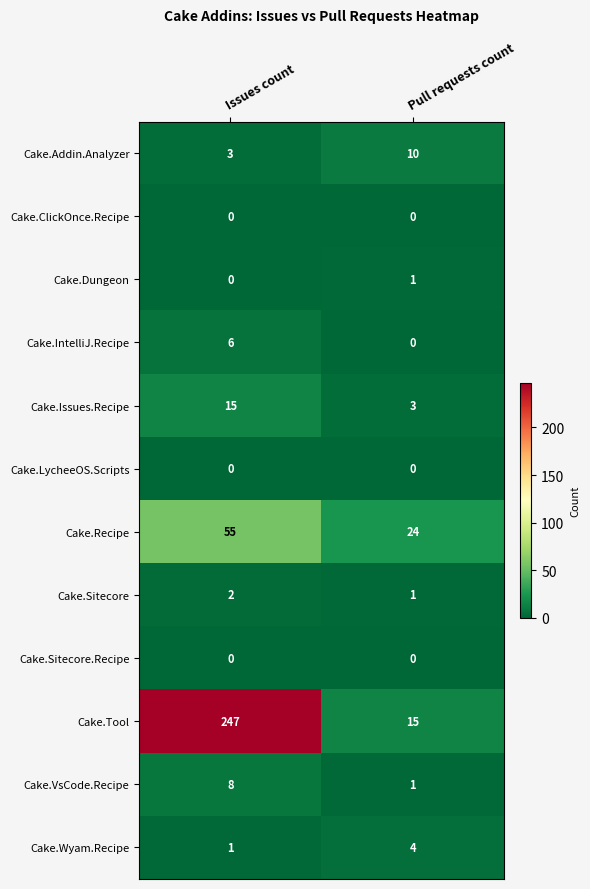

Reading right to left, transcribe all the data shown in this chart.

Cake.Addin.Analyzer: 10	3
Cake.ClickOnce.Recipe: 0	0
Cake.Dungeon: 1	0
Cake.IntelliJ.Recipe: 0	6
Cake.Issues.Recipe: 3	15
Cake.LycheeOS.Scripts: 0	0
Cake.Recipe: 24	55
Cake.Sitecore: 1	2
Cake.Sitecore.Recipe: 0	0
Cake.Tool: 15	247
Cake.VsCode.Recipe: 1	8
Cake.Wyam.Recipe: 4	1